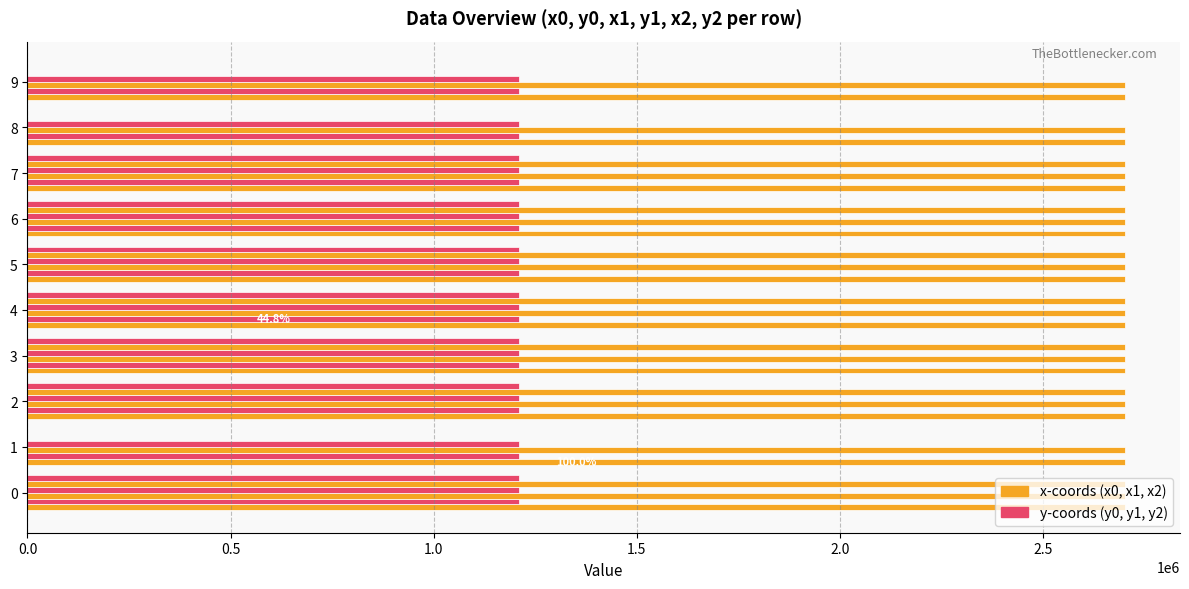

Reading left to right, extract all data points from this chart.

x0: 2702274.0	2702274.4	2702256.8	2702274.4	2702246.4	2702264.6	2702206.8	2702246.4	2702232.0	2702206.8
y0: 1210681.0	1210673.0	1210703.7	1210673.0	1210713.3	1210656.7	1210708.3	1210713.3	1210630.7	1210708.3
x1: 2702274.0	2702274.0	2702269.3	2702272.3	2702256.5	2702258.8	2702219.9	2702251.2	2702249.4	2702209.3
y1: 1210681.0	1210681.0	1210689.9	1210669.0	1210704.1	1210649.9	1210707.7	1210716.4	1210643.2	1210717.8
x2: 2702270.6	0.0	2702270.6	2702265.5	2702256.8	2702249.4	2702226.9	2702262.8	0.0	0.0
y2: 1210687.4	0.0	1210687.4	1210657.7	1210703.7	1210643.2	1210708.1	1210726.8	0.0	0.0